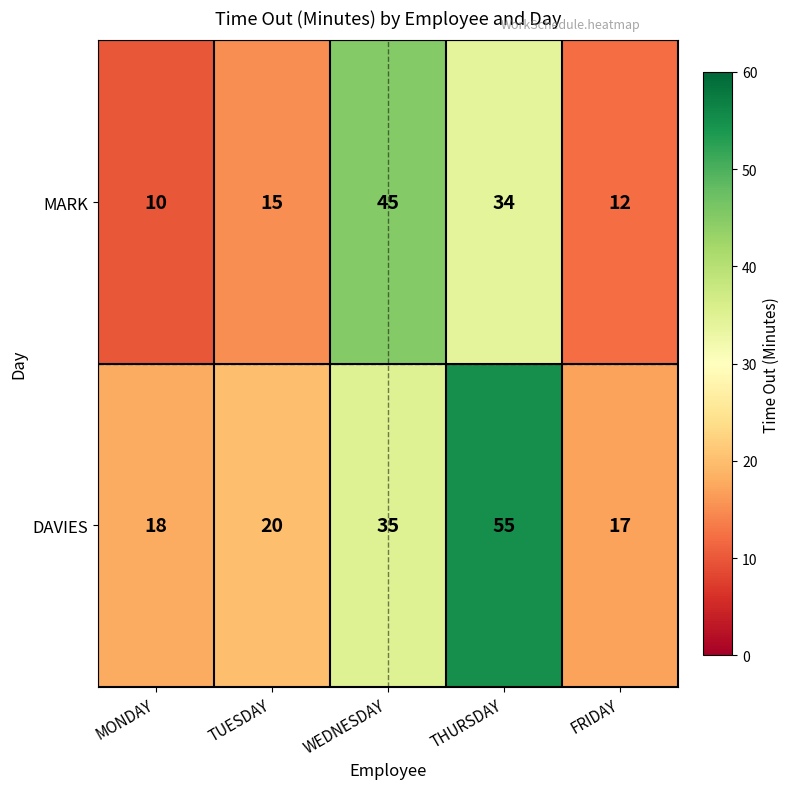

Rank the series by their maximum value, from lowest to highest.

MARK, DAVIES